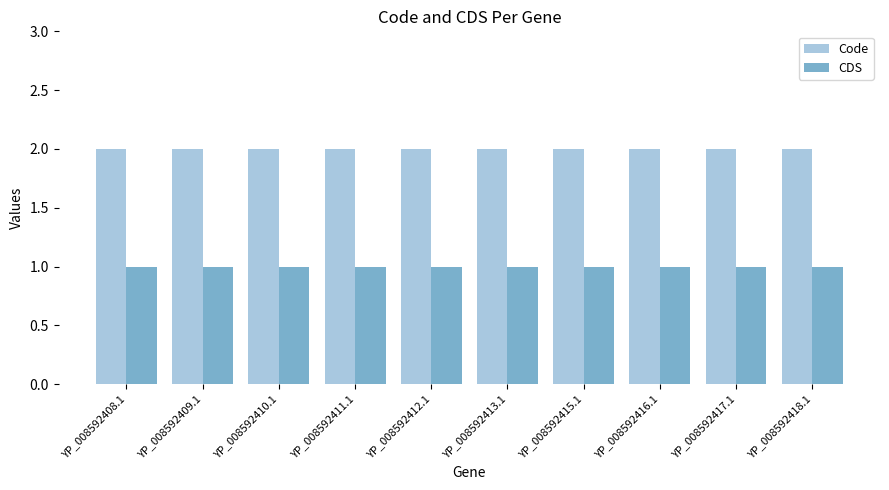

Which series has the largest total across all categories?

Code